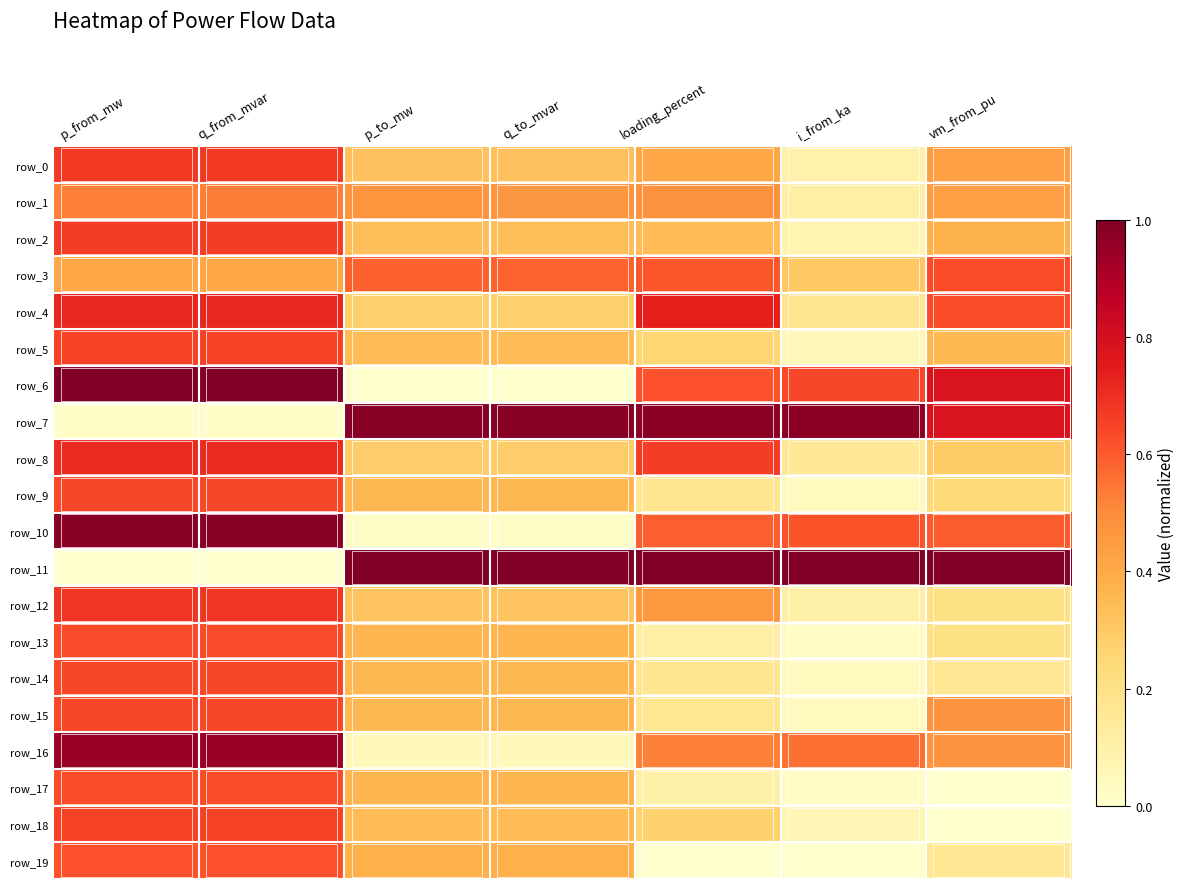

What is the difference between the row_12 values at p_to_mw and i_from_ka?

0.2